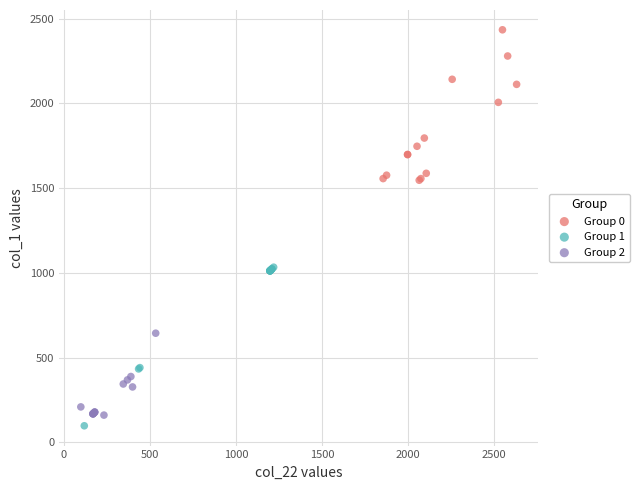

What are all the series names shown in the legend?

Group 0, Group 1, Group 2